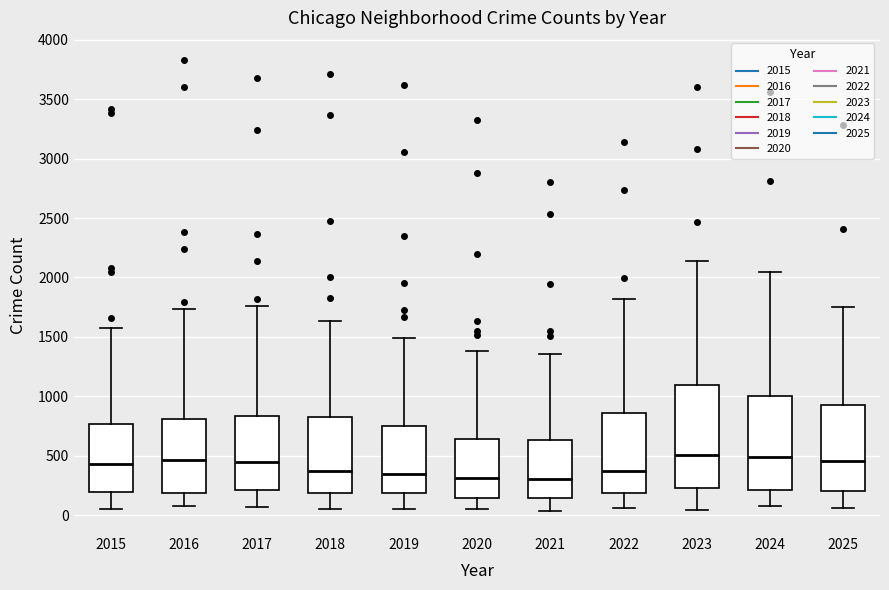

Where does the median line of the box at x = 2023 sit on the y-axis? The values are not printed on the chart, so give them approximately, as read against the axis.

500